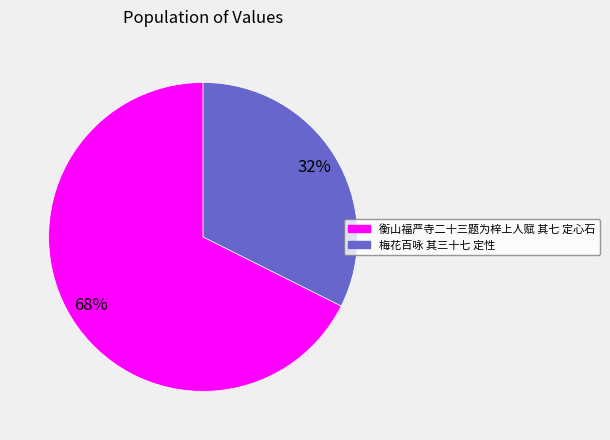

Which category accounts for the majority?

衡山福严寺二十三题为梓上人赋 其七 定心石